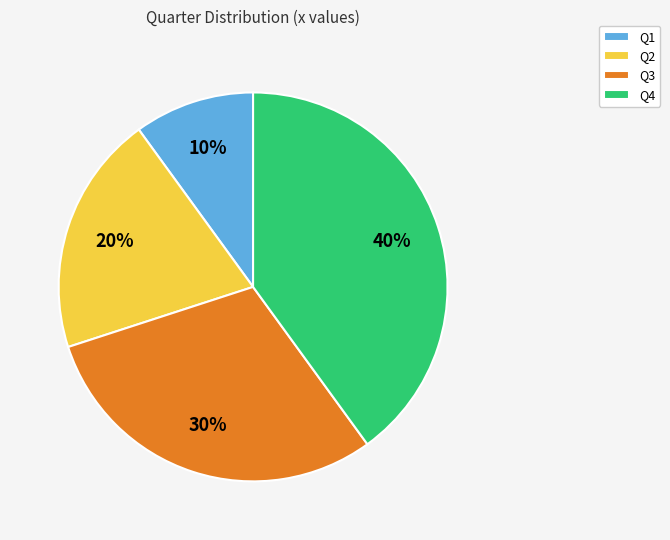

How many segments does this pie chart have?

4